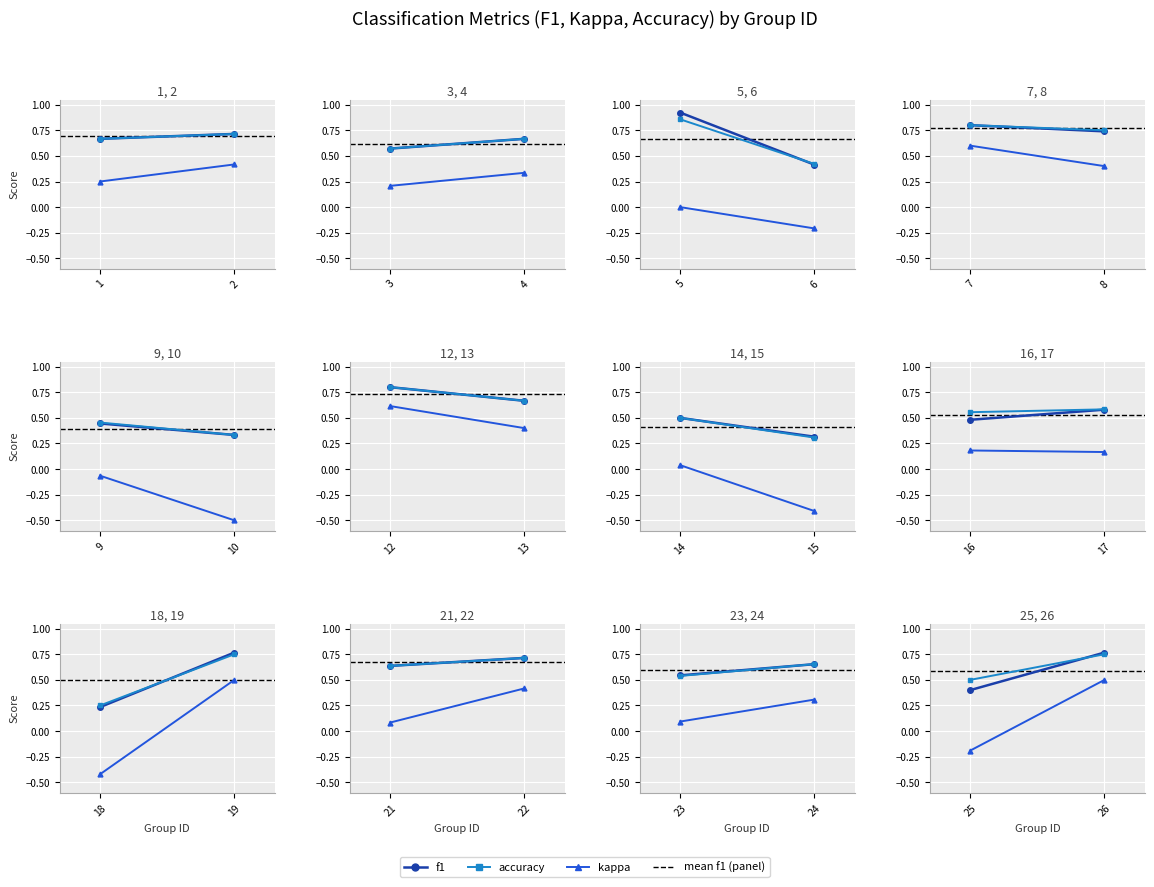

How many series are shown in this chart?

3